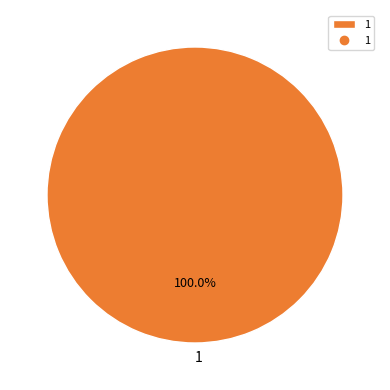

Is 1 the majority of the pie?

Yes